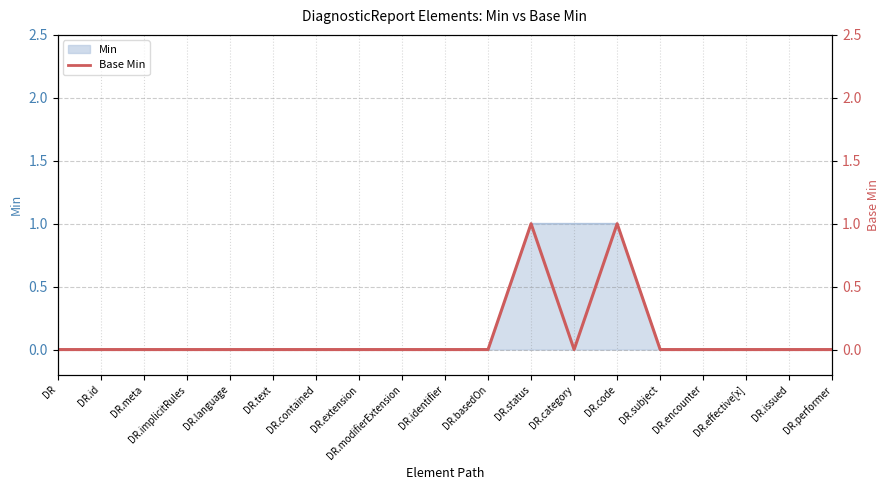

What is the value of the 12th point from the left?

1